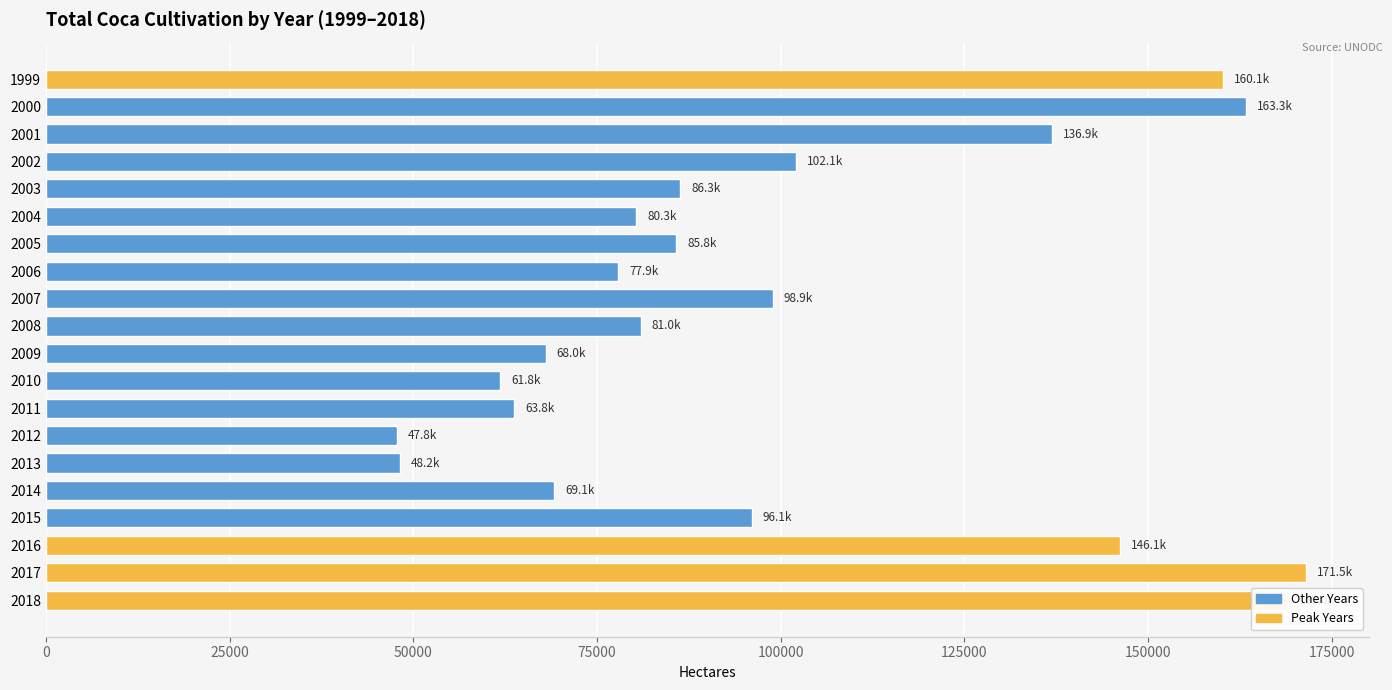

Are the bars grouped side by side (vs. stacked)?

No